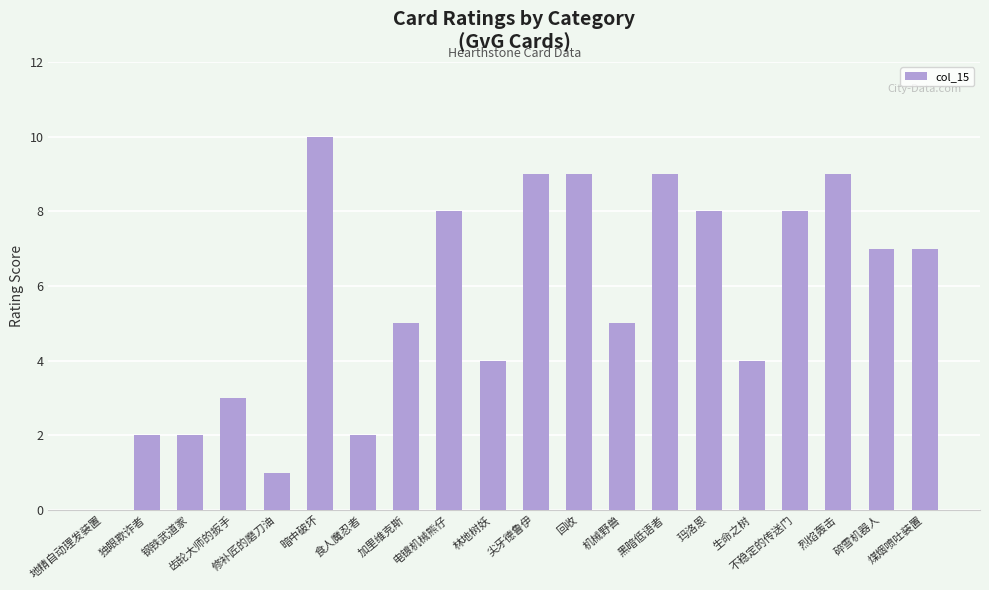

What value does the data have at 不稳定的传送门?

8